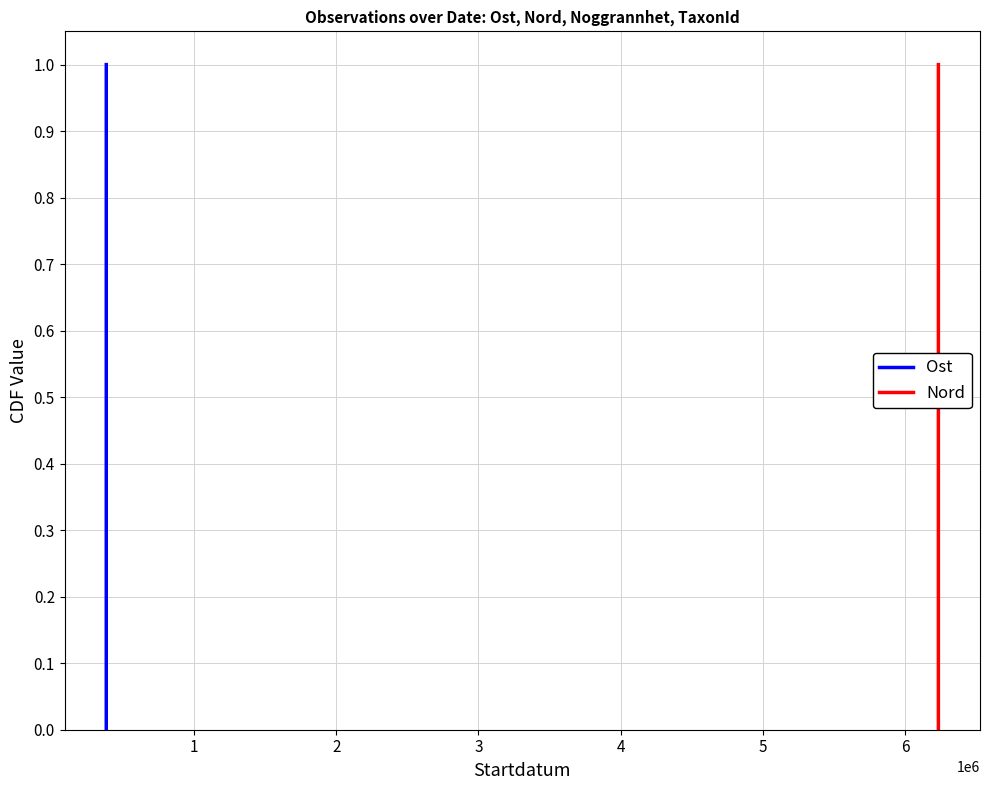

What is the value of the Ost point at the 3rd from the left?

0.7